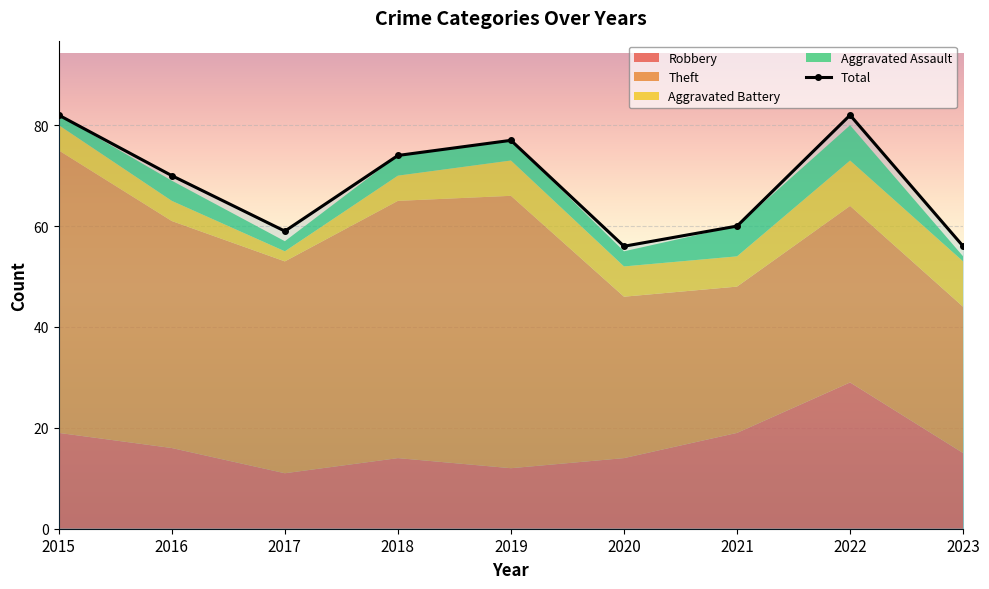

True or false: the data has more than 1 interior local peaks.

True